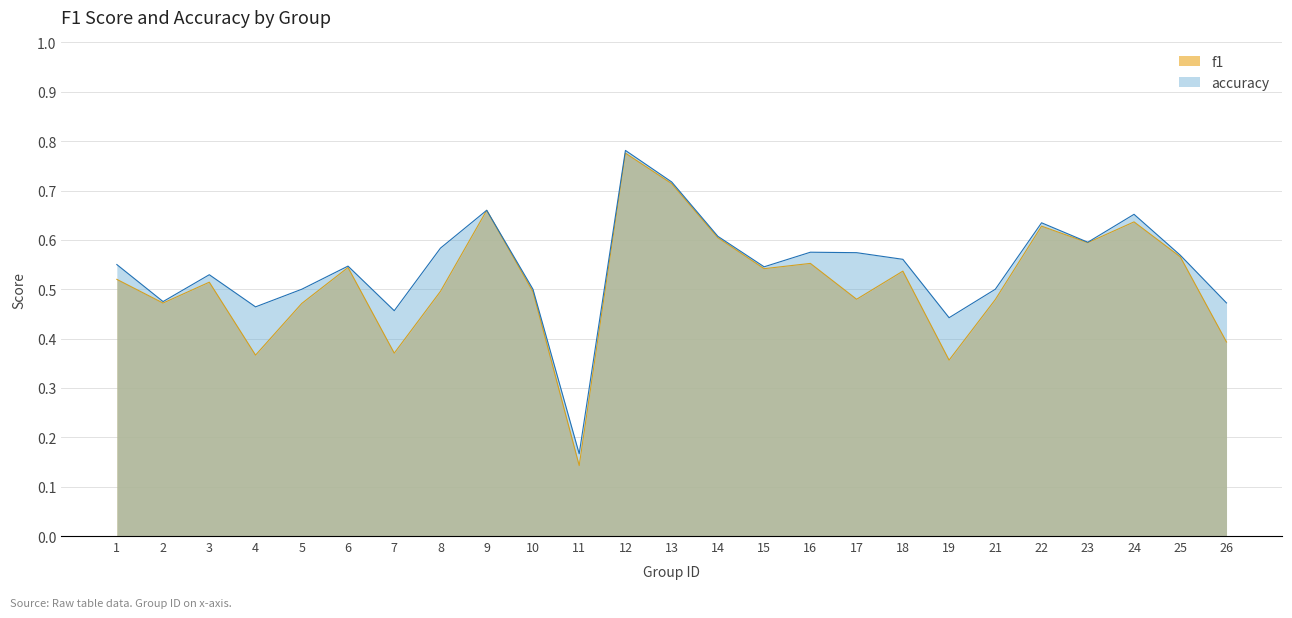

Which series has the largest total across all categories?

accuracy